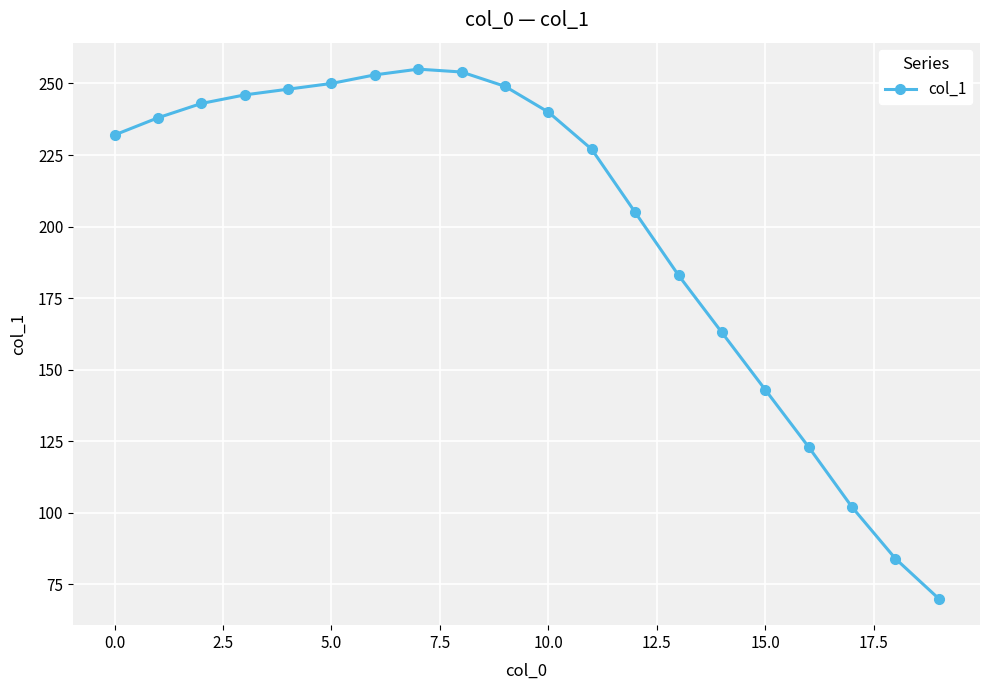

Reading left to right, extract all data points from this chart.

232	238	243	246	248	250	253	255	254	249	240	227	205	183	163	143	123	102	84	70